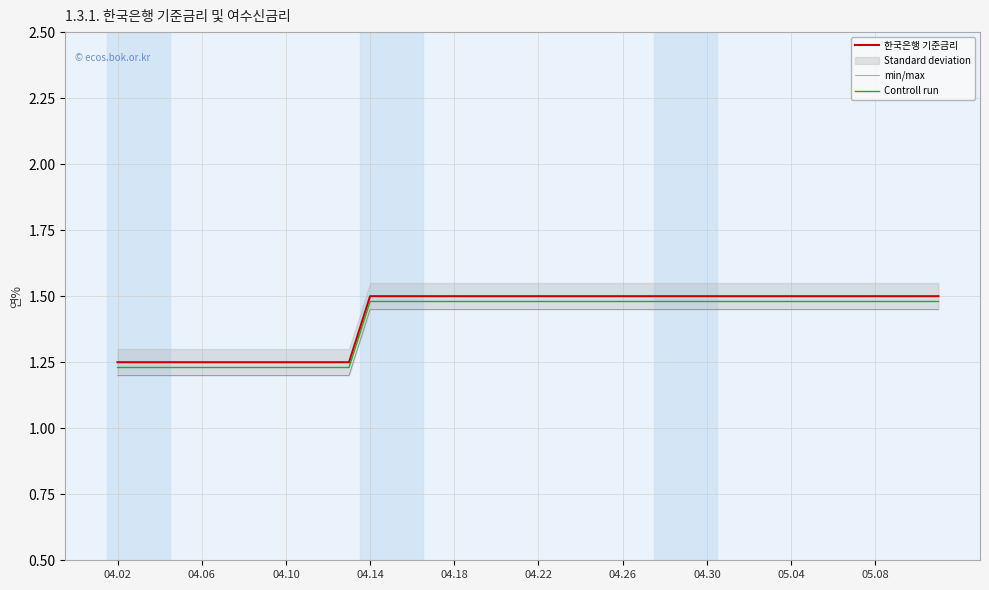

How many series are shown in this chart?

3